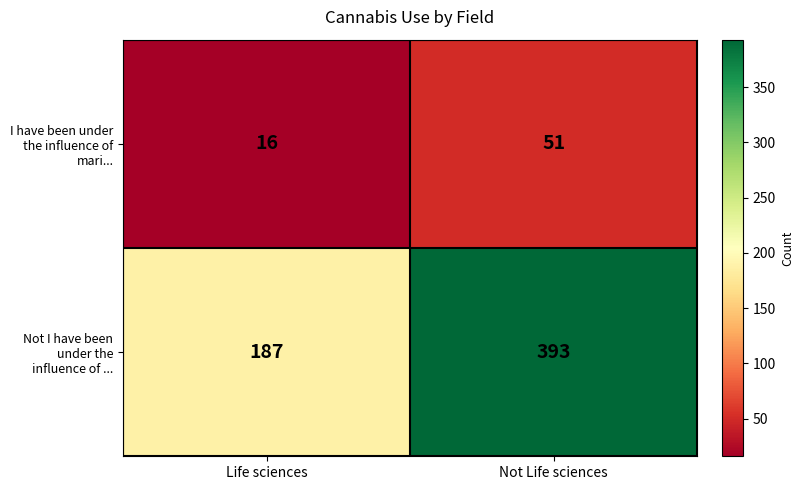

What is the average value of the I have been under the influence of mari... series?

34